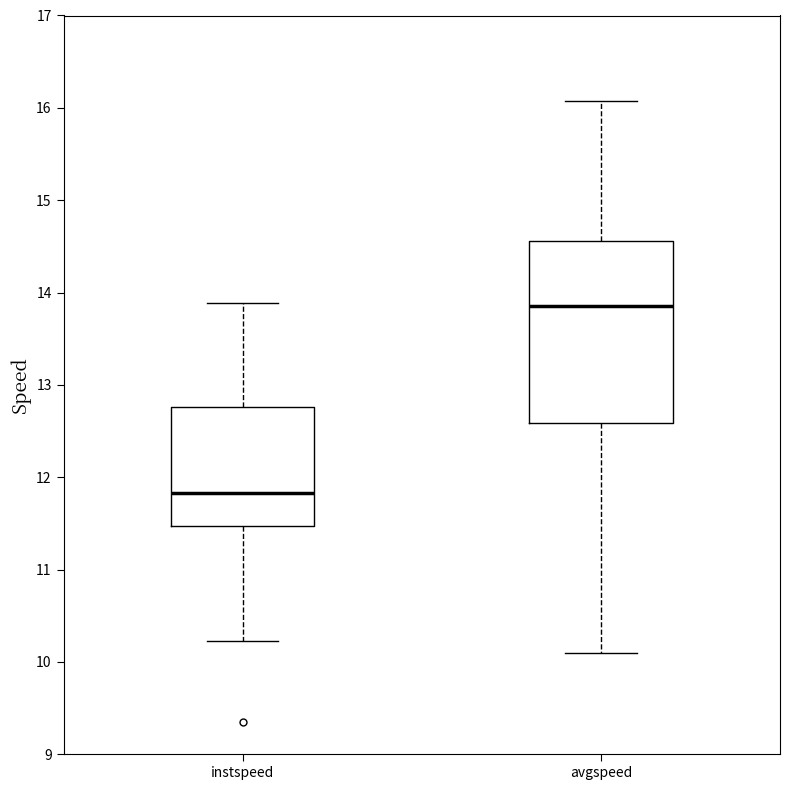

Reading left to right, read every box against the y-axis: the position of its median line, the range the box covers, and the ends of its whiskers. The values are not printed on the chart, so give them approximately, as read against the axis.

instspeed: median 11.8, box 11.5 to 12.8, whiskers 10.2 to 13.9
avgspeed: median 13.9, box 12.6 to 14.6, whiskers 10.1 to 16.1